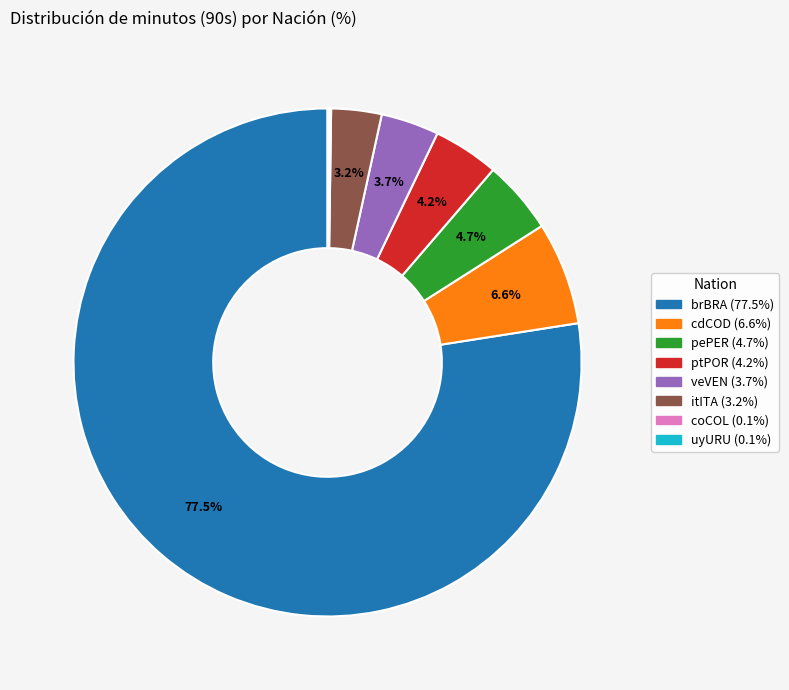

What is the largest slice in the pie chart?

brBRA